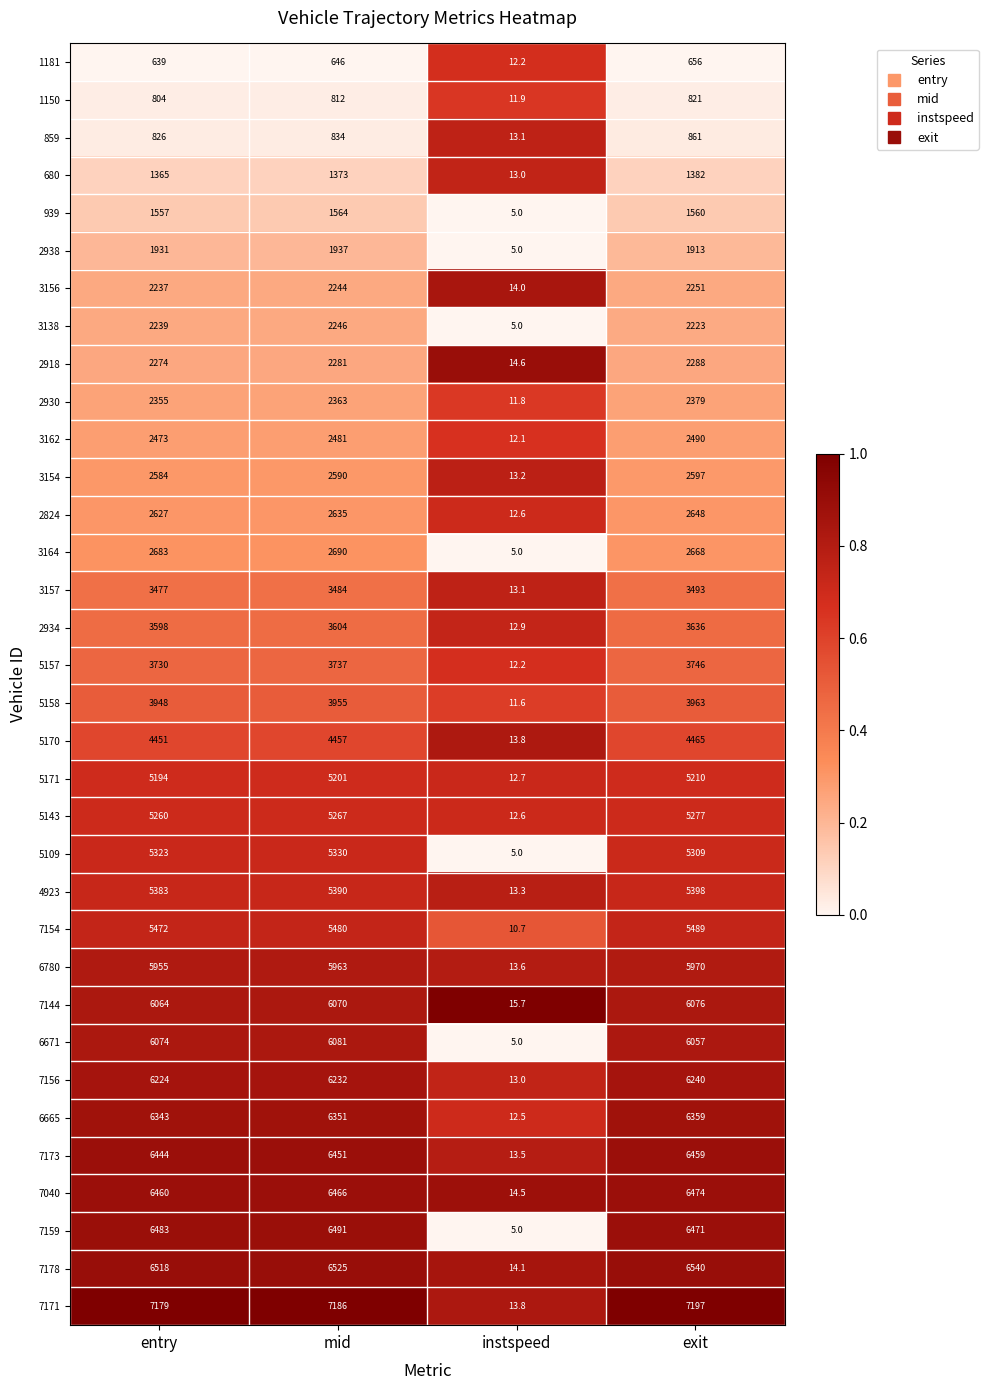

What is the sum of all 3164 values?

8046.0